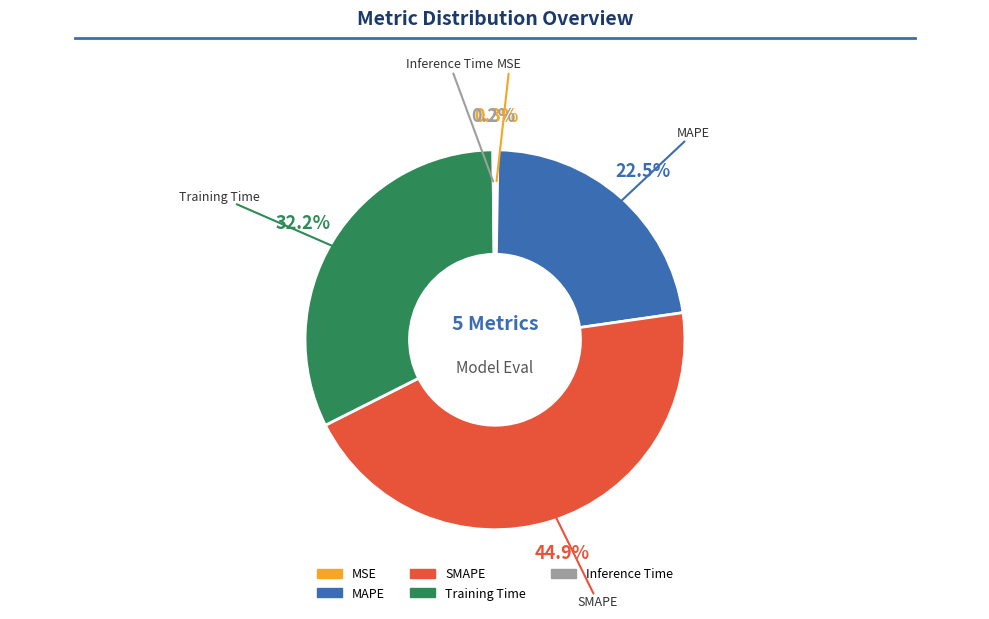

How much of the chart is everything except MAPE?

77.5%